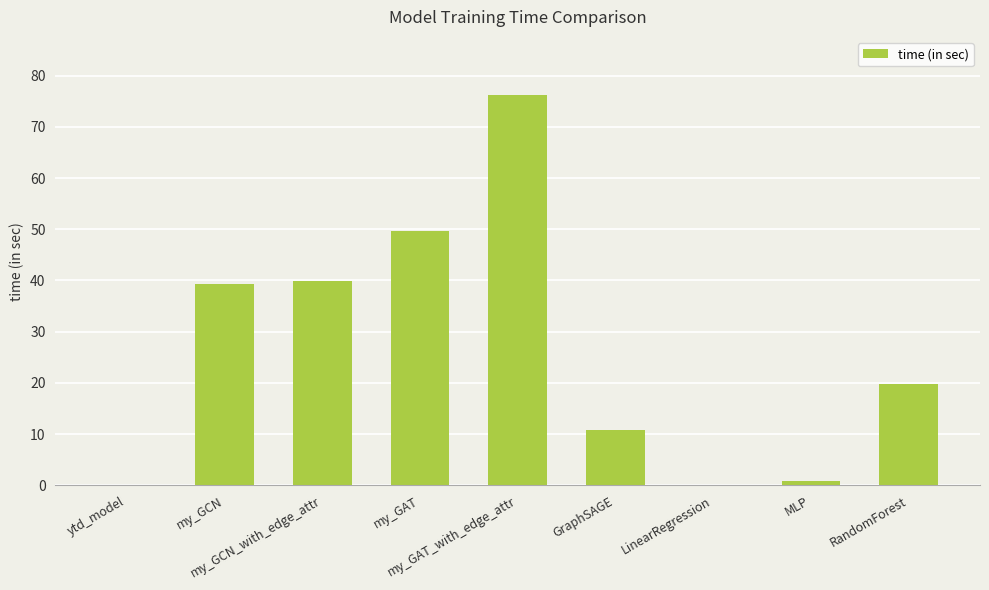

What is the maximum value shown in the chart?

76.1